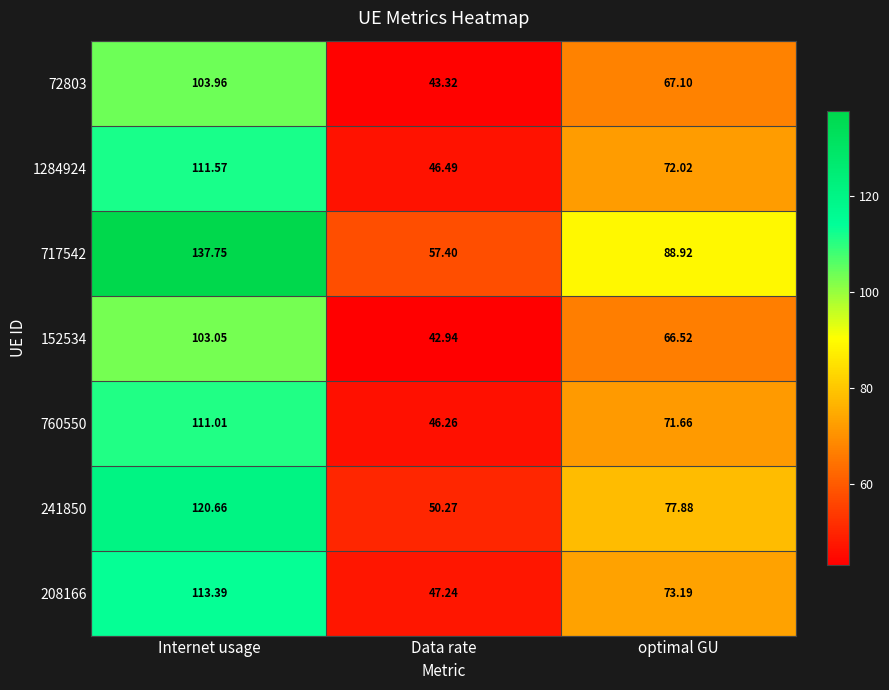

What is the total value across all series at Data rate?

333.9